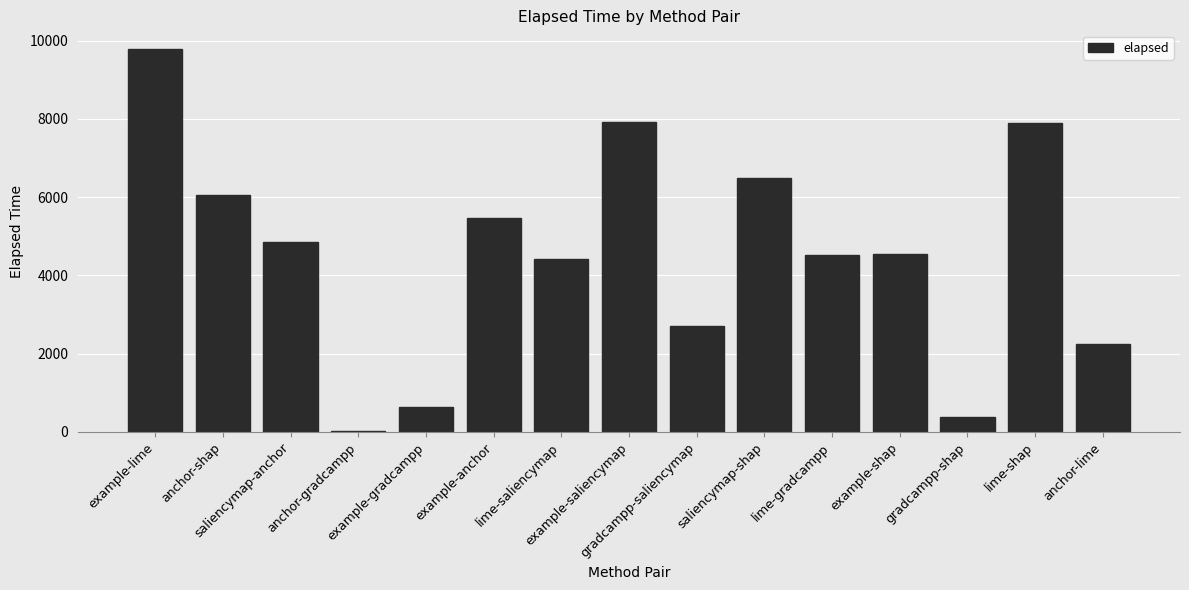

What is the difference between the values at gradcampp-saliencymap and example-shap?

1835